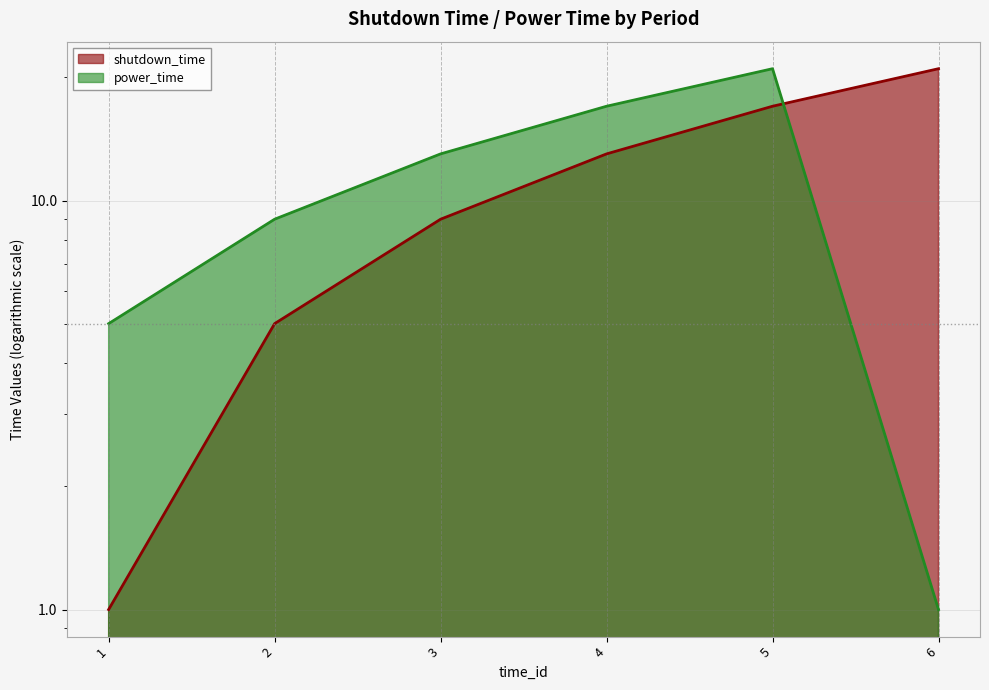

Reading right to left, what are all the values shown in this chart?

shutdown_time: 6=21	5=17	4=13	3=9	2=5	1=1
power_time: 6=1	5=21	4=17	3=13	2=9	1=5